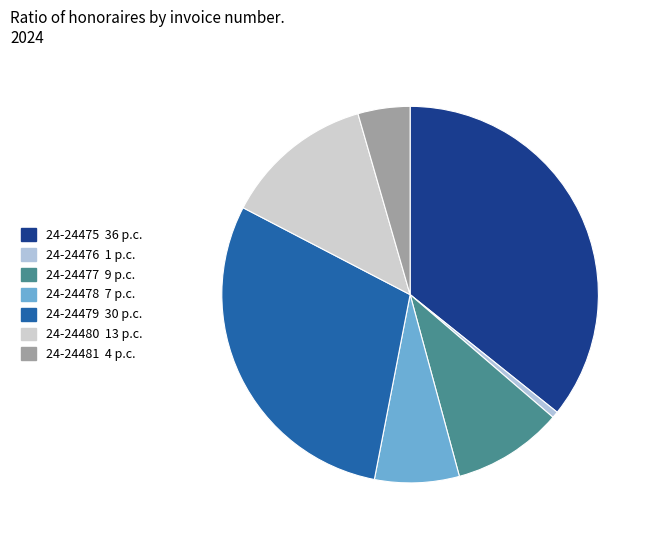

How many slices are in this pie chart?

7